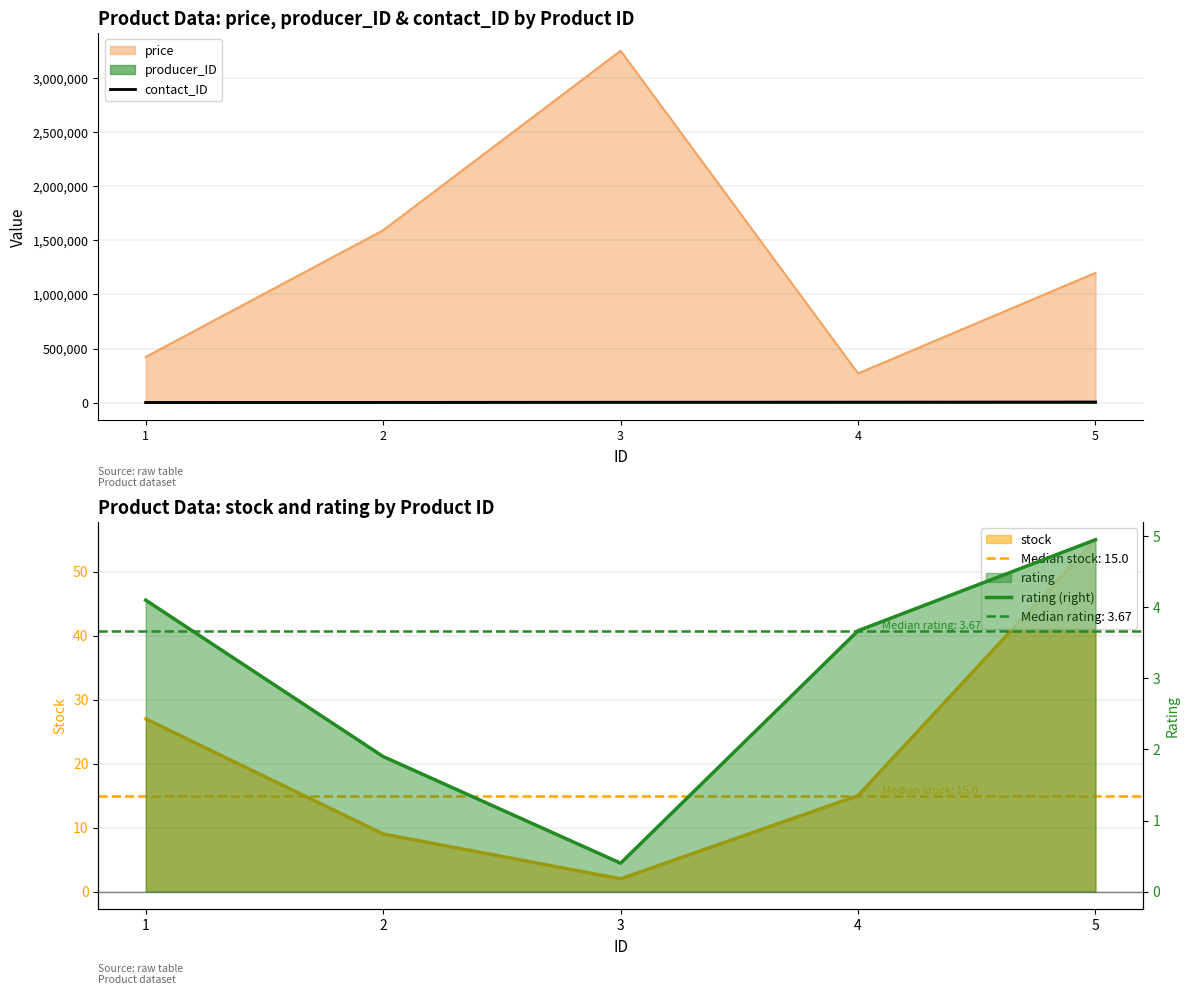

What is the highest value of the price series?

3254000